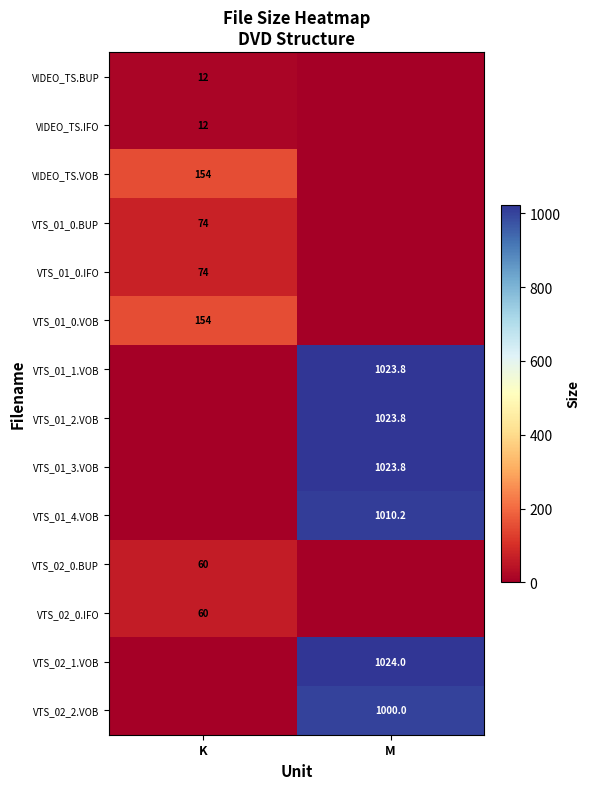

The value of VTS_01_0.IFO at K is 74.0. True or false?

True